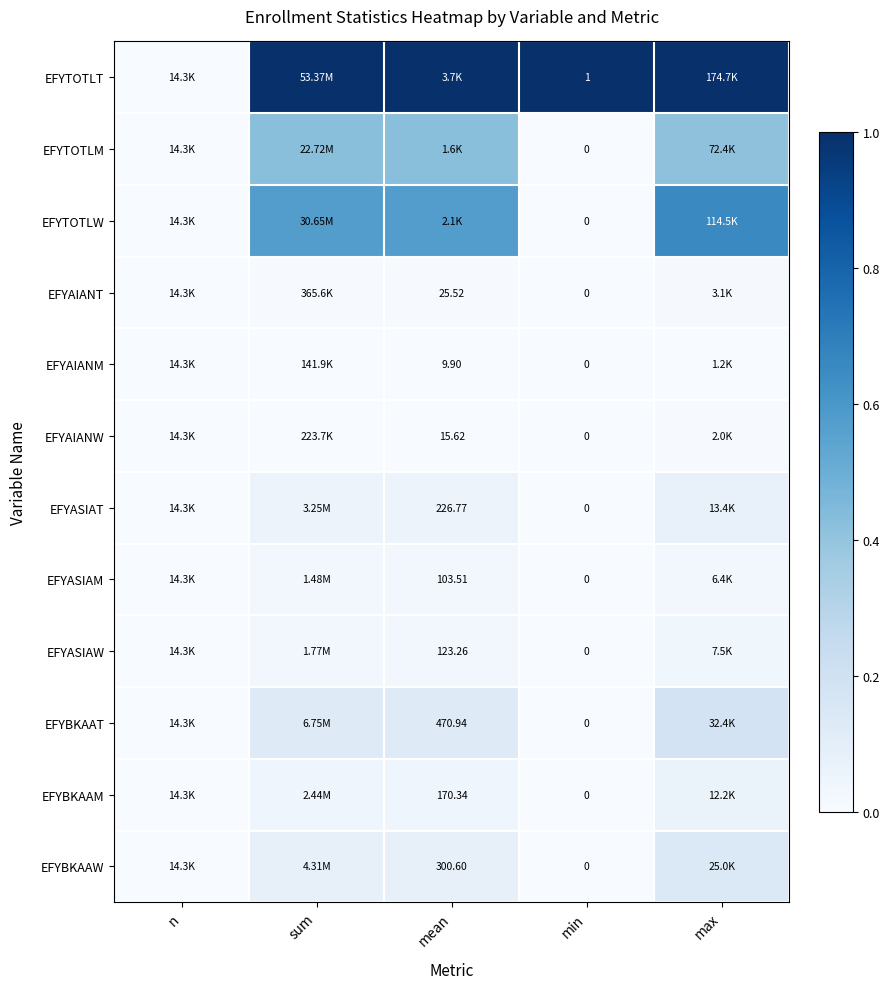

Rank the series at n from highest to lowest value.

EFYTOTLT, EFYTOTLM, EFYTOTLW, EFYAIANT, EFYAIANM, EFYAIANW, EFYASIAT, EFYASIAM, EFYASIAW, EFYBKAAT, EFYBKAAM, EFYBKAAW